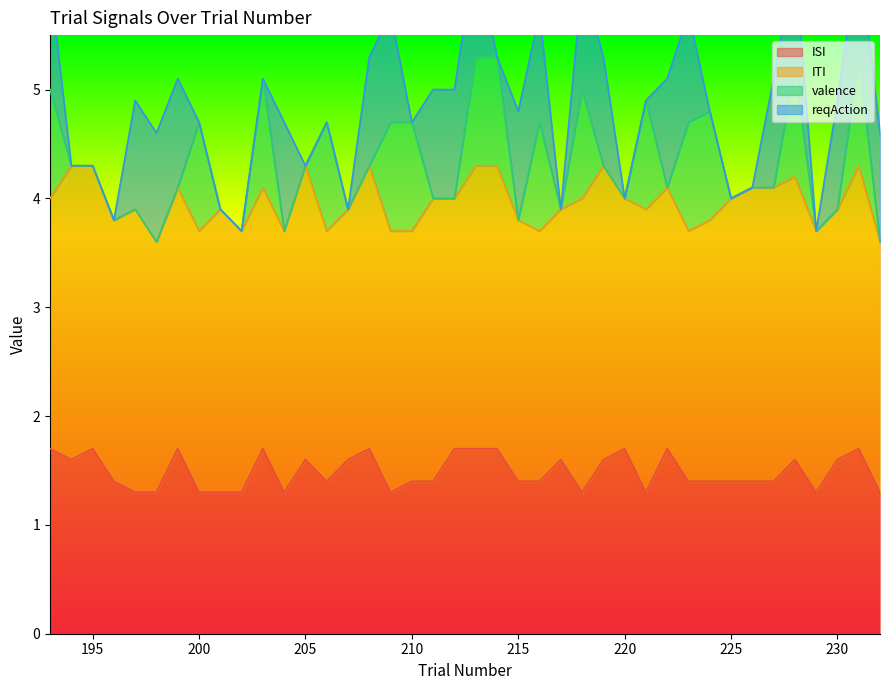

Reading right to left, transcribe all the data shown in this chart.

ISI: 232=1.3	231=1.7	230=1.6	229=1.3	228=1.6	227=1.4	226=1.4	225=1.4	224=1.4	223=1.4	222=1.7	221=1.3	220=1.7	219=1.6	218=1.3	217=1.6	216=1.4	215=1.4	214=1.7	213=1.7	212=1.7	211=1.4	210=1.4	209=1.3	208=1.7	207=1.6	206=1.4	205=1.6	204=1.3	203=1.7	202=1.3	201=1.3	200=1.3	199=1.7	198=1.3	197=1.3	196=1.4	195=1.7	194=1.6	193=1.7
ITI: 232=2.3	231=2.6	230=2.3	229=2.4	228=2.6	227=2.7	226=2.7	225=2.6	224=2.4	223=2.3	222=2.4	221=2.6	220=2.3	219=2.7	218=2.7	217=2.3	216=2.3	215=2.4	214=2.6	213=2.6	212=2.3	211=2.6	210=2.3	209=2.4	208=2.6	207=2.3	206=2.3	205=2.7	204=2.4	203=2.4	202=2.4	201=2.6	200=2.4	199=2.4	198=2.3	197=2.6	196=2.4	195=2.6	194=2.7	193=2.3
valence: 232=0.0	231=1.0	230=0.0	229=0.0	228=1.0	227=0.0	226=0.0	225=0.0	224=1.0	223=1.0	222=0.0	221=1.0	220=0.0	219=0.0	218=1.0	217=0.0	216=1.0	215=0.0	214=1.0	213=1.0	212=0.0	211=0.0	210=1.0	209=1.0	208=0.0	207=0.0	206=1.0	205=0.0	204=0.0	203=1.0	202=0.0	201=0.0	200=1.0	199=0.0	198=0.0	197=0.0	196=0.0	195=0.0	194=0.0	193=1.0
reqAction: 232=1.0	231=1.0	230=1.0	229=0.0	228=1.0	227=1.0	226=0.0	225=0.0	224=0.0	223=1.0	222=1.0	221=0.0	220=0.0	219=1.0	218=1.0	217=0.0	216=1.0	215=1.0	214=0.0	213=1.0	212=1.0	211=1.0	210=0.0	209=1.0	208=1.0	207=0.0	206=0.0	205=0.0	204=1.0	203=0.0	202=0.0	201=0.0	200=0.0	199=1.0	198=1.0	197=1.0	196=0.0	195=0.0	194=0.0	193=1.0